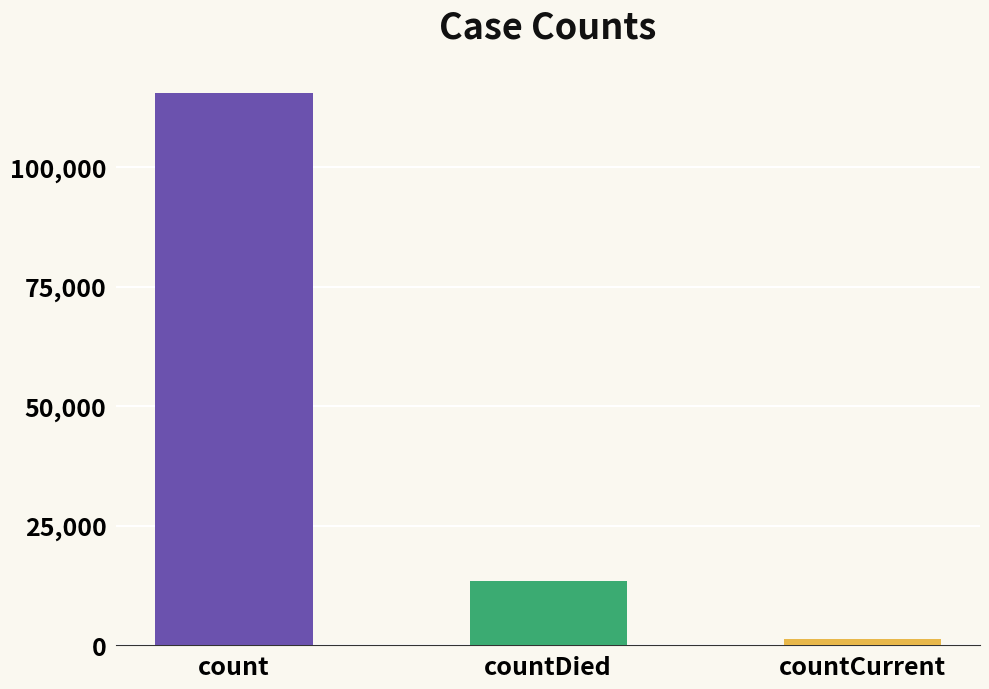

Reading right to left, what are all the values shown in this chart?

1383	13343	115379